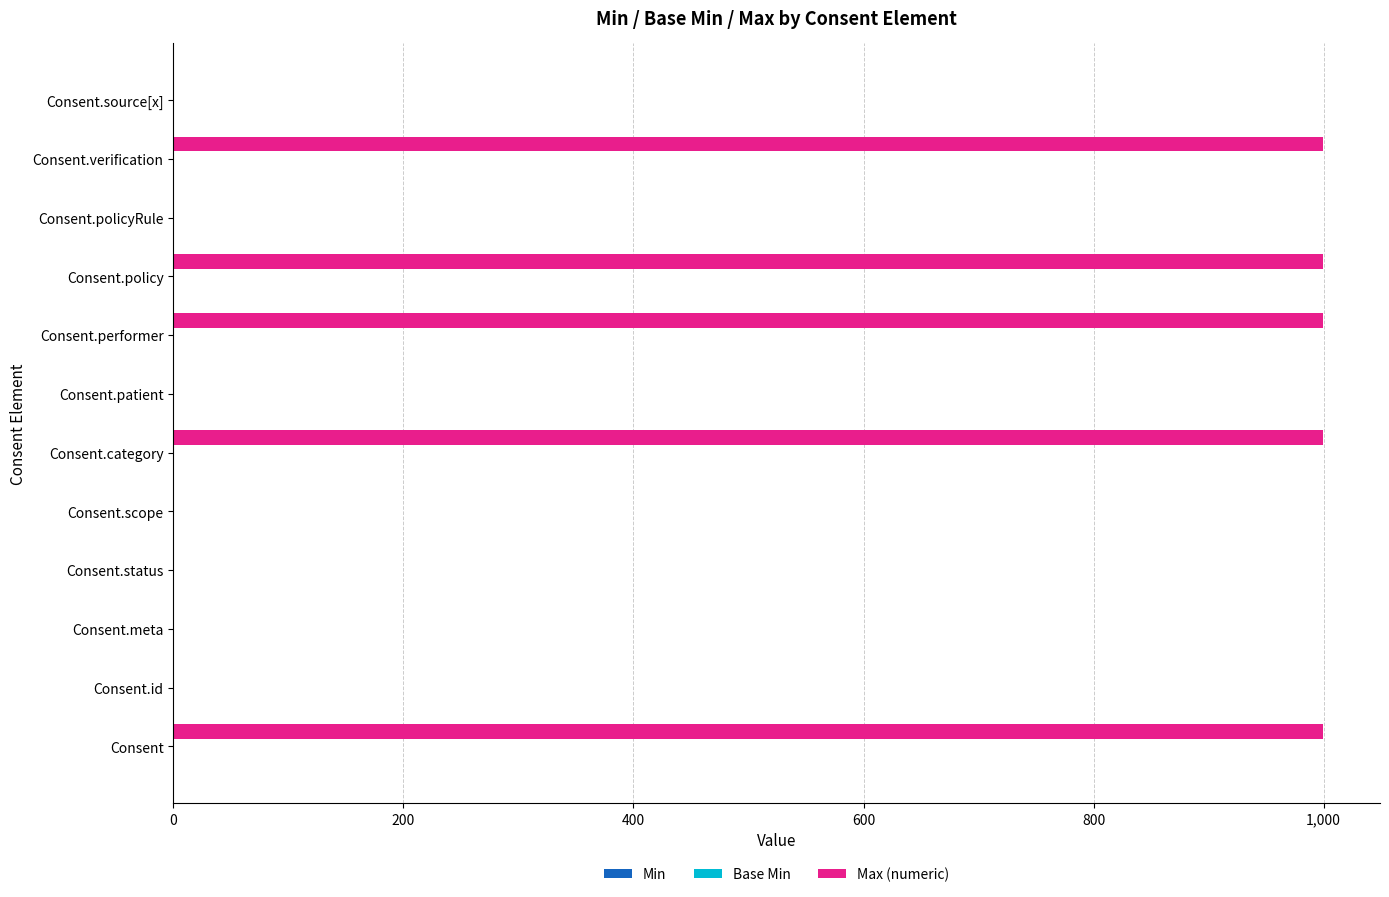

The value of Max (numeric) at Consent is 394. True or false?

False